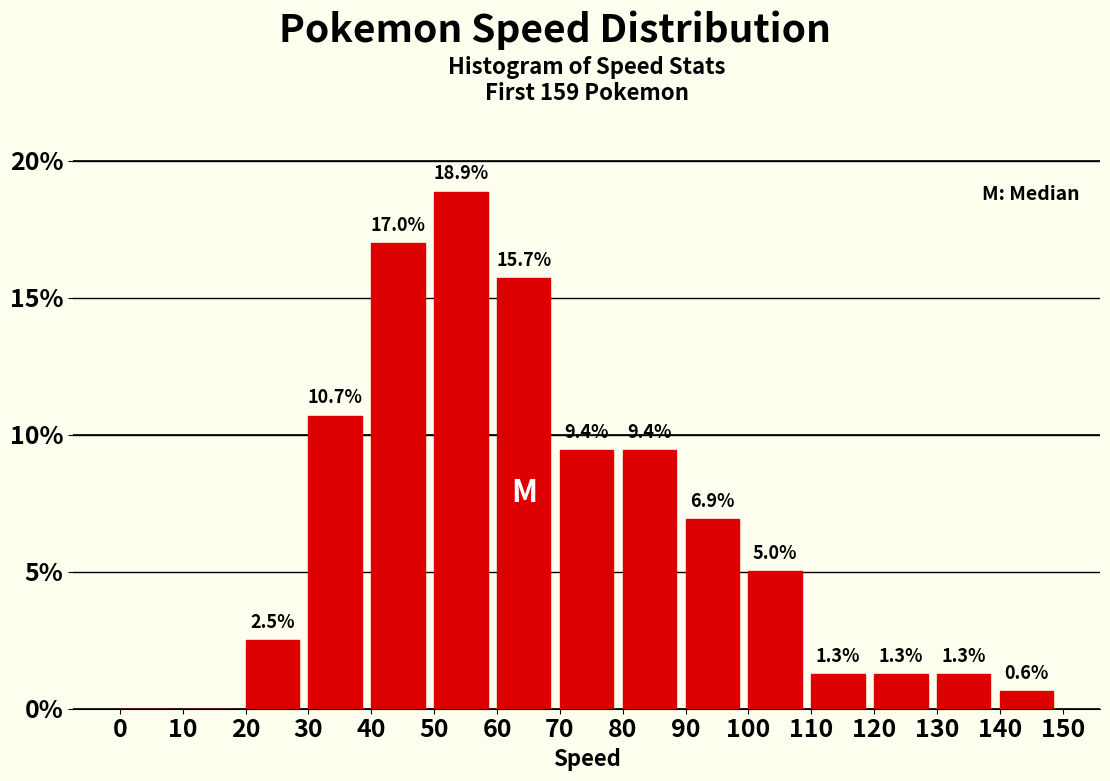

Over which range of the x-axis is the bar tallest?

50 to 60